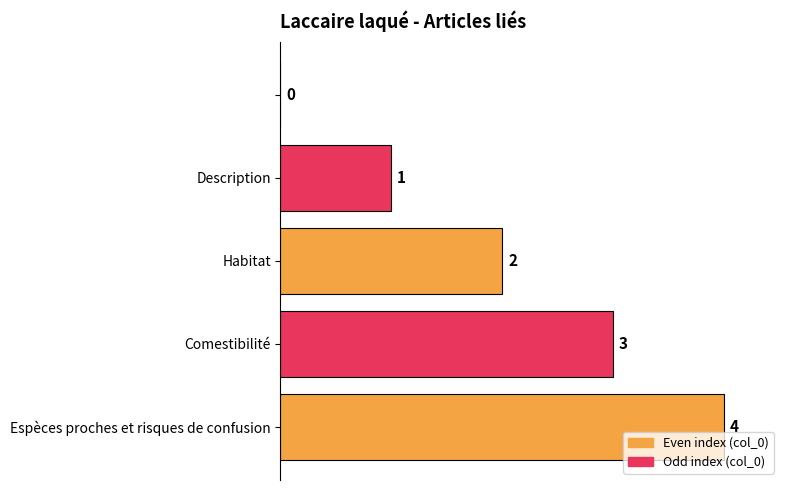

What is the sum of all values?

10